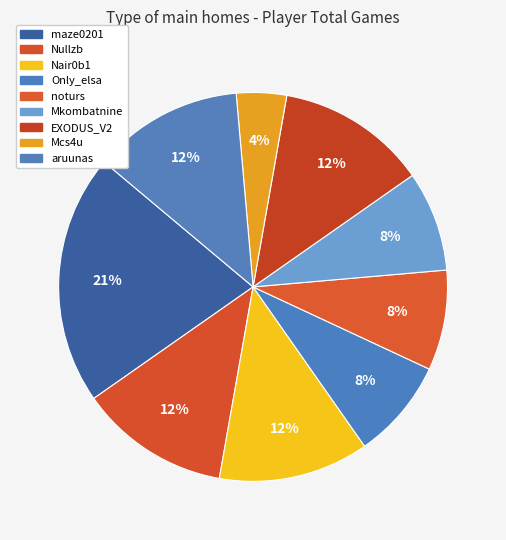

Is Nullzb the majority of the pie?

No